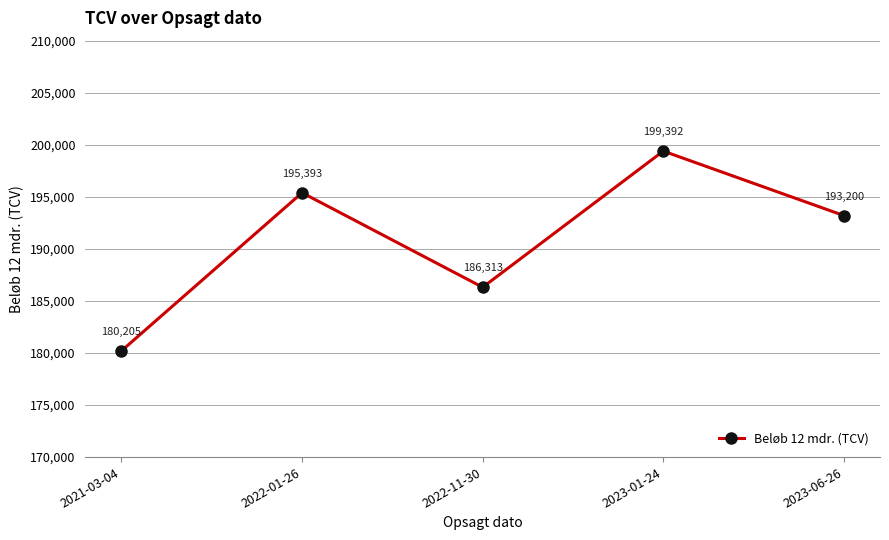

True or false: the data shows 253612.9 at 2022-11-30.

False